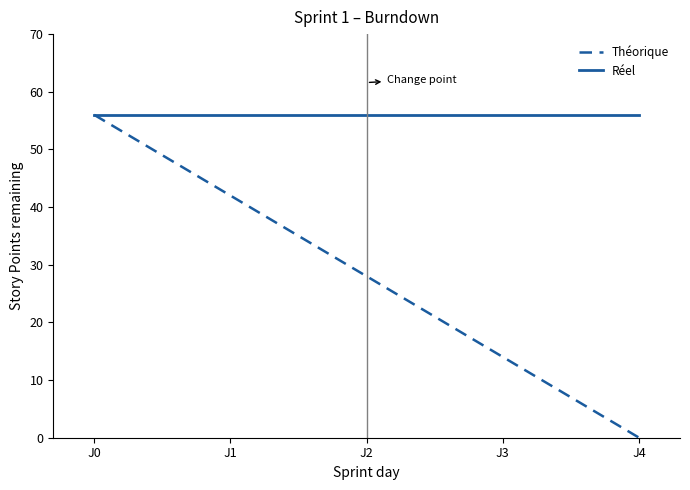

What is the sum of all Théorique values?

140